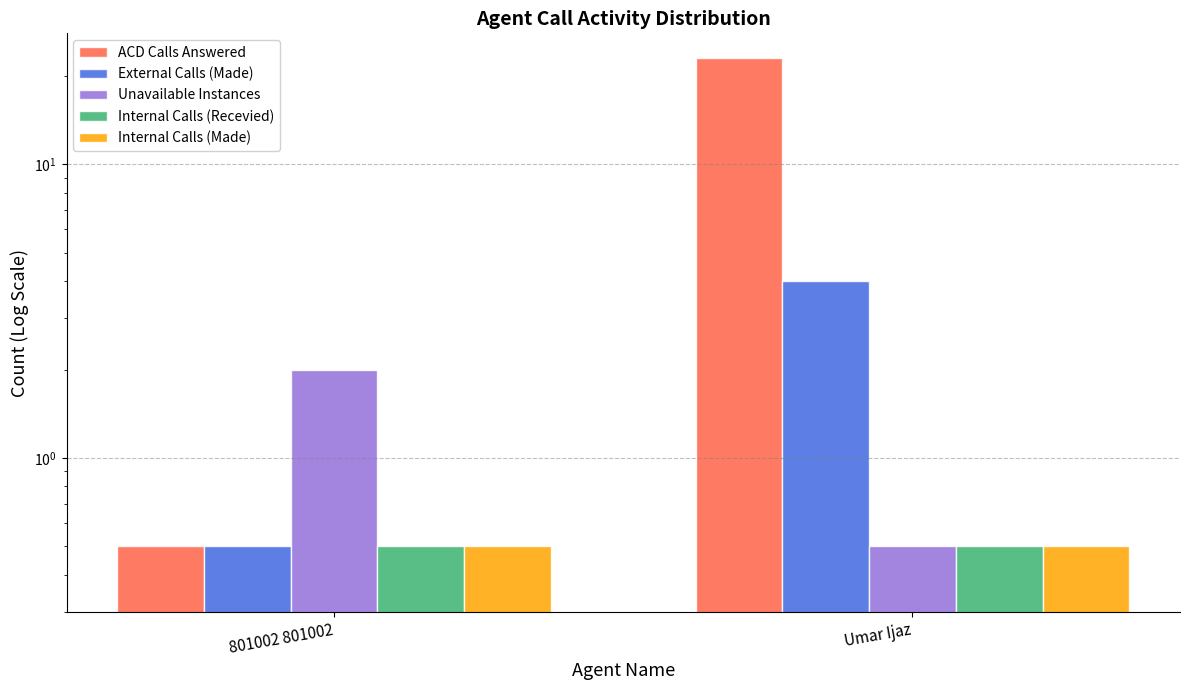

What is the value of the Internal Calls (Recevied) bar at the 2nd from the left?

0.5